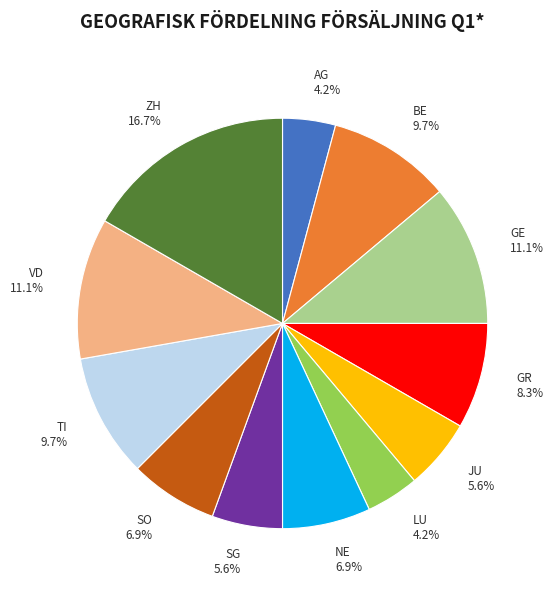

Is there any slice that represents more than half of the pie?

No